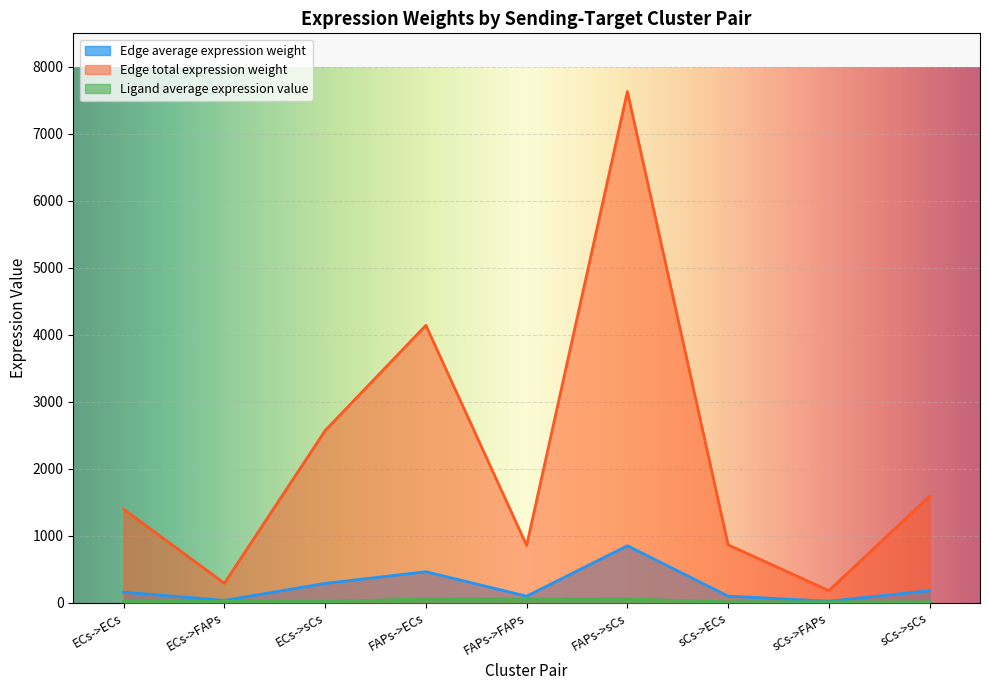

What is the average value of the Edge total expression weight series?

2166.6